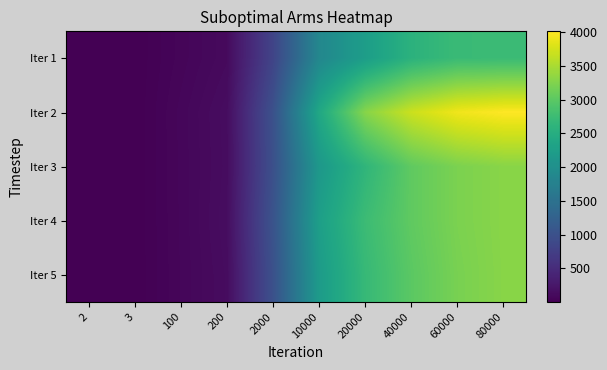

Reading left to right, transcribe all the data shown in this chart.

Iter 1: 2=1	3=2	100=55	200=108	2000=821	10000=1869	20000=2239	40000=2578	60000=2728	80000=2734
Iter 2: 2=1	3=2	100=70	200=137	2000=1002	10000=2405	20000=3296	40000=3700	60000=3928	80000=4016
Iter 3: 2=1	3=2	100=68	200=133	2000=986	10000=2147	20000=2632	40000=3035	60000=3219	80000=3304
Iter 4: 2=1	3=2	100=67	200=140	2000=1037	10000=2264	20000=2750	40000=3035	60000=3219	80000=3304
Iter 5: 2=1	3=2	100=65	200=130	2000=1000	10000=2200	20000=2700	40000=3000	60000=3200	80000=3300